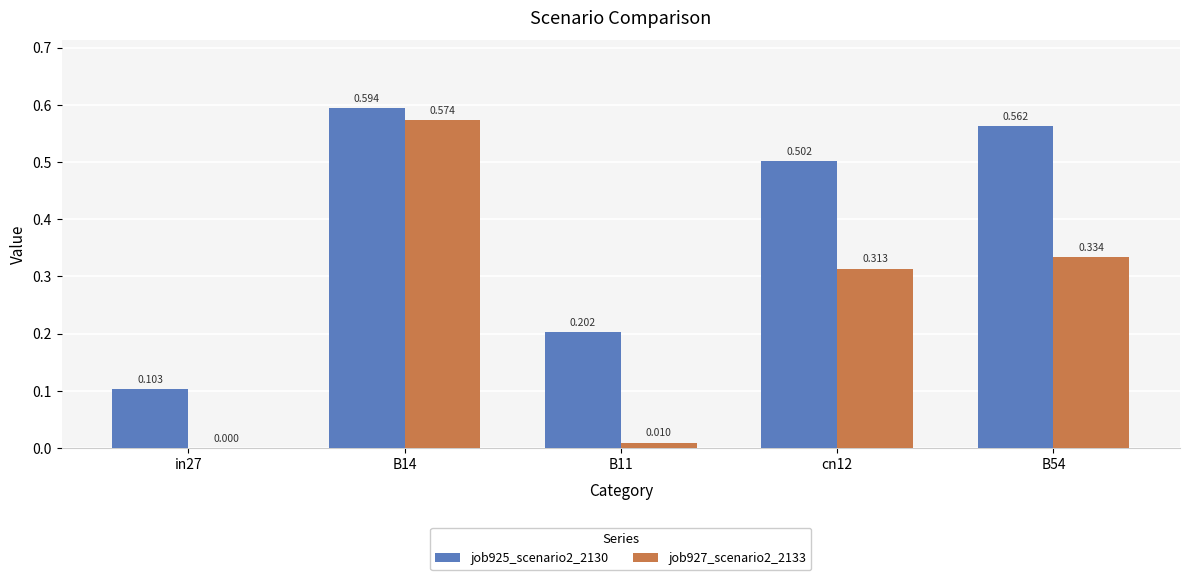

Is the value of job925_scenario2_2130 at cn12 greater than the value of job927_scenario2_2133 at B11?

Yes